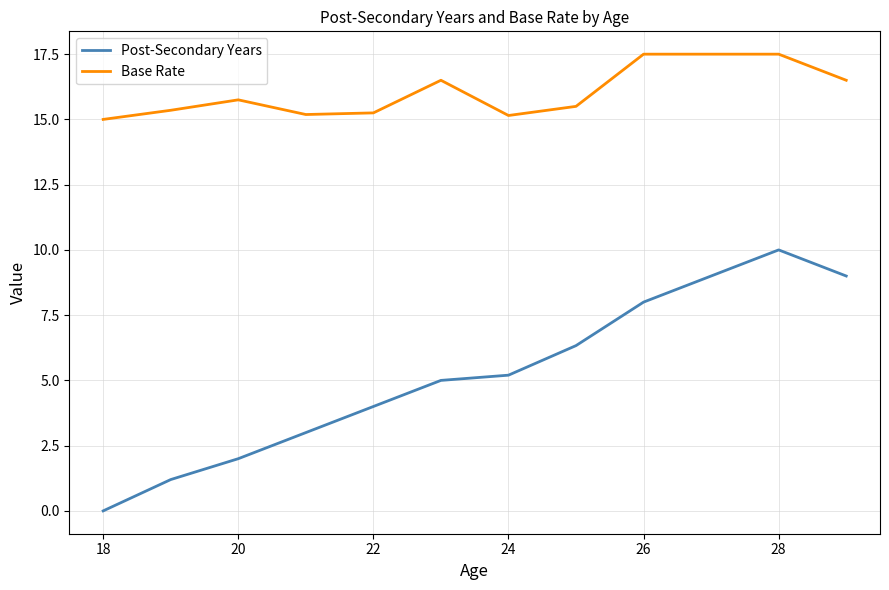

What is the lowest value of the Base Rate series?

15.0